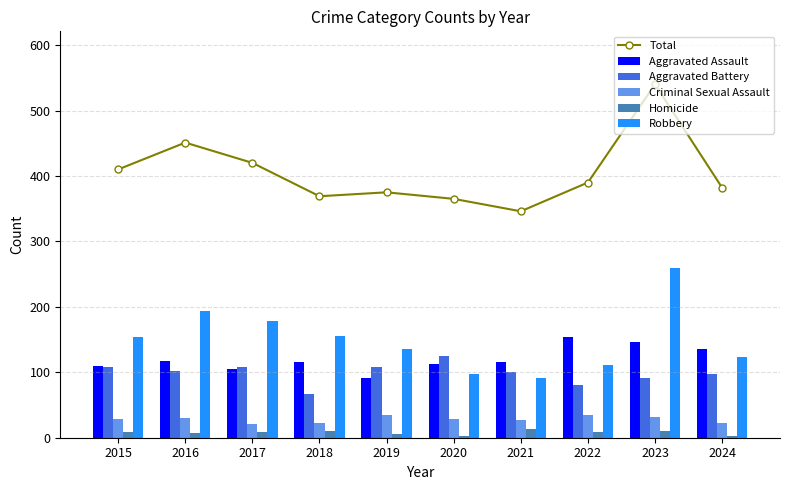

How many series are shown in this chart?

6